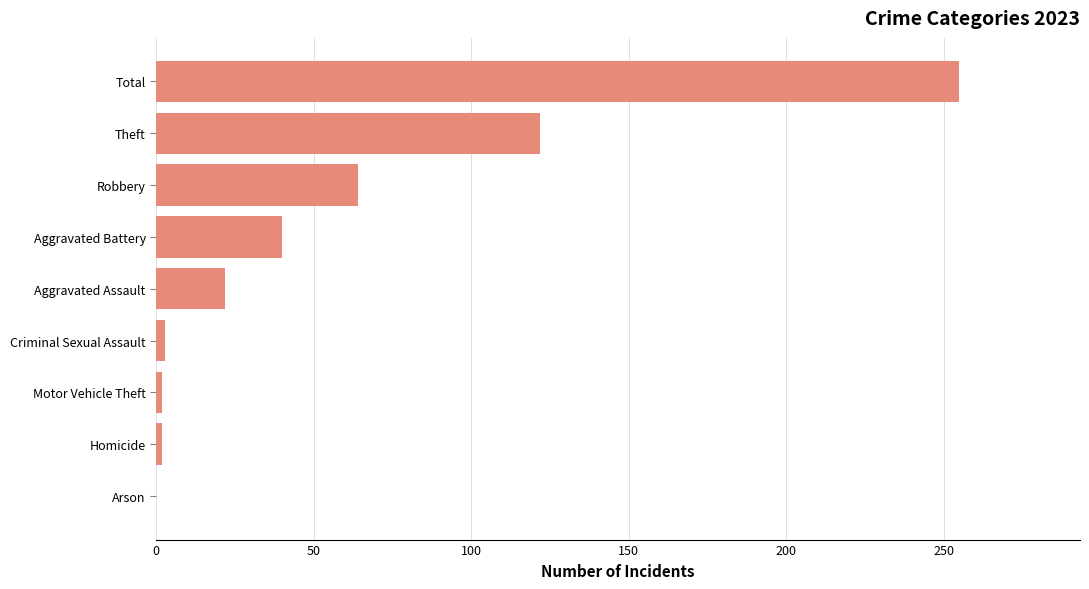

Which has a higher value, Motor Vehicle Theft or Theft?

Theft